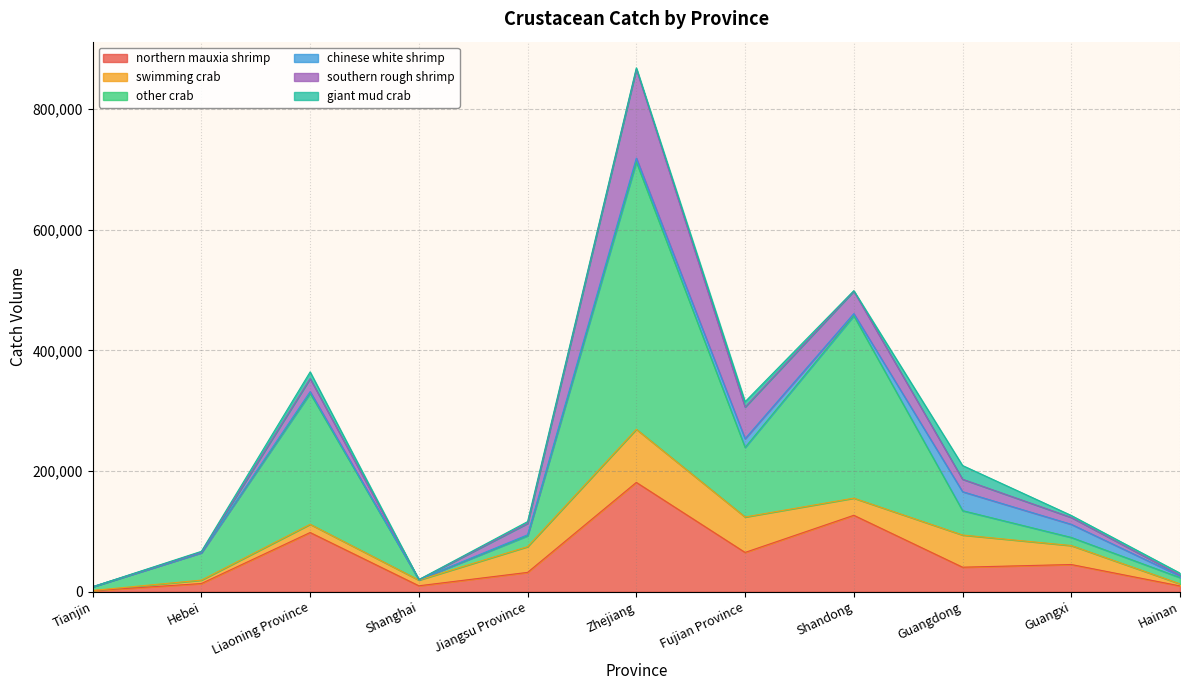

What value does the chinese white shrimp series have at Zhejiang, to the nearest 100?

6200